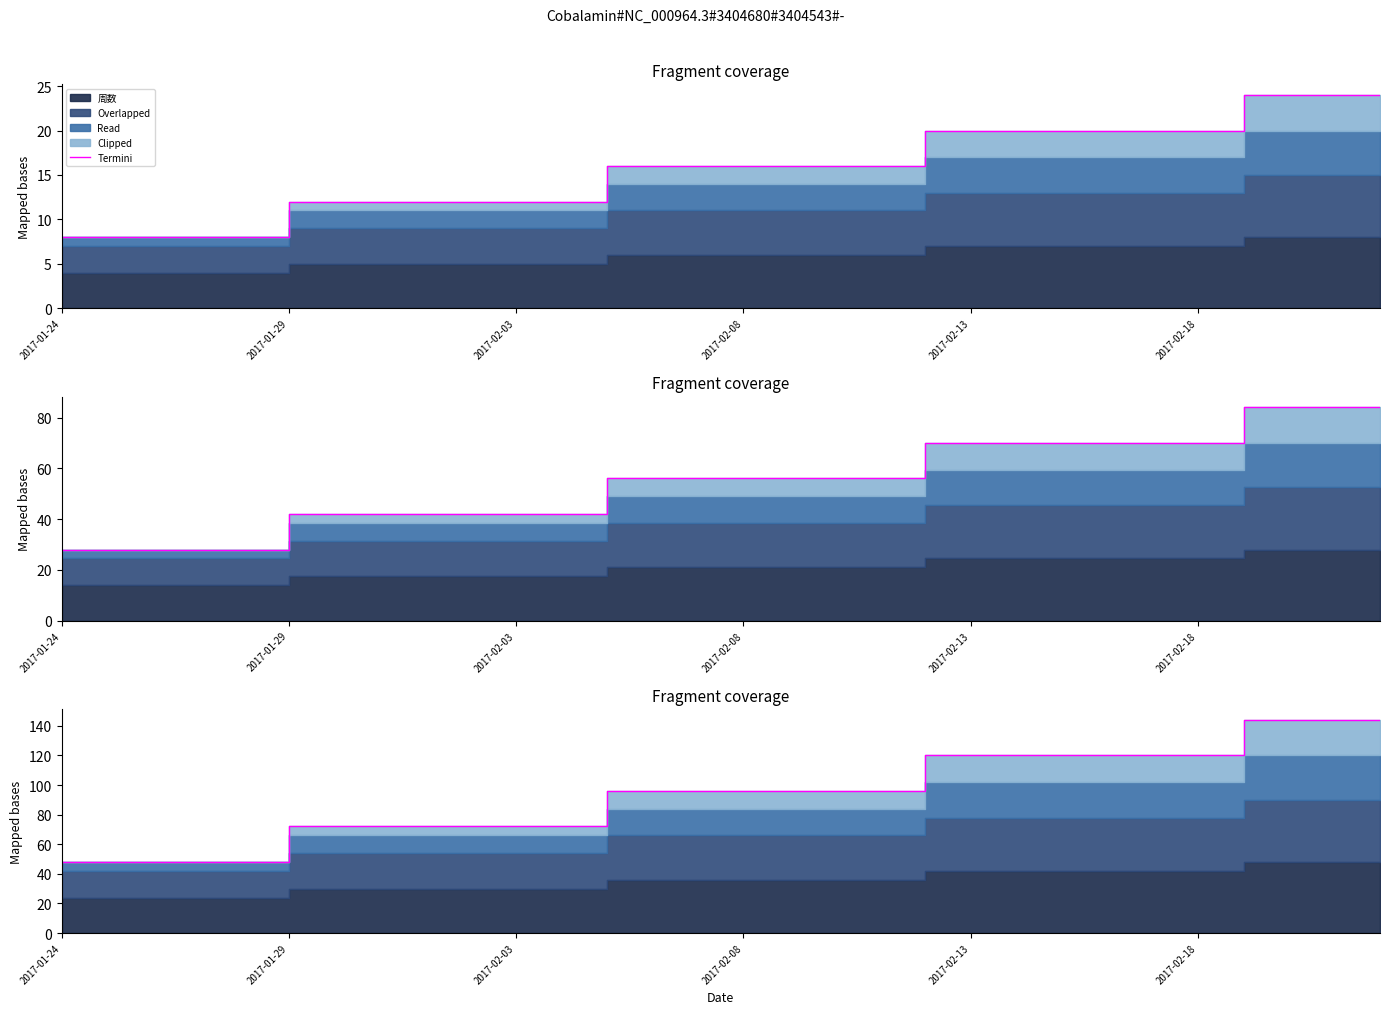

What is the change in value from 2017-01-24 to 22?

+72